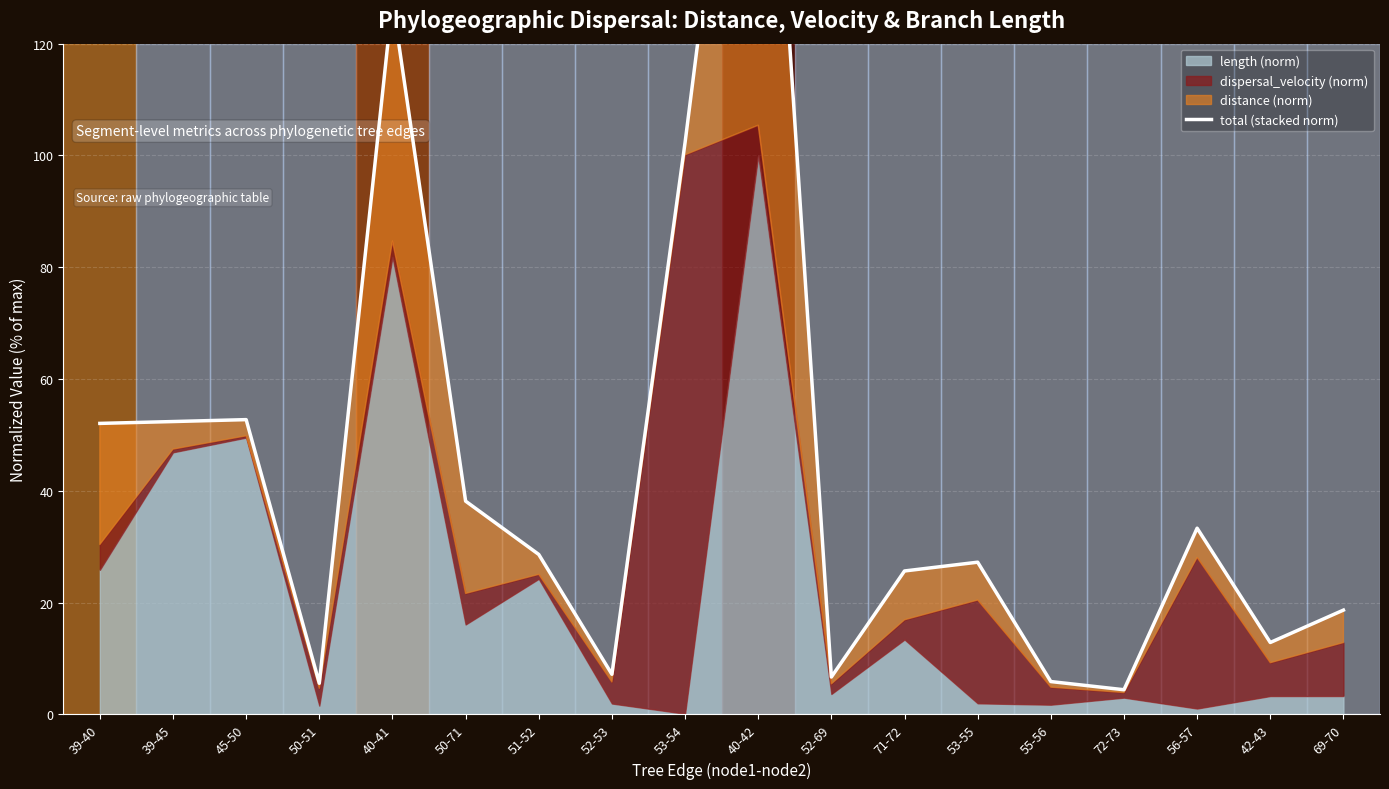

Rank the categories by value from lowest to highest.

72-73, 50-51, 55-56, 52-69, 52-53, 42-43, 69-70, 71-72, 53-55, 51-52, 56-57, 50-71, 39-40, 39-45, 45-50, 53-54, 40-41, 40-42